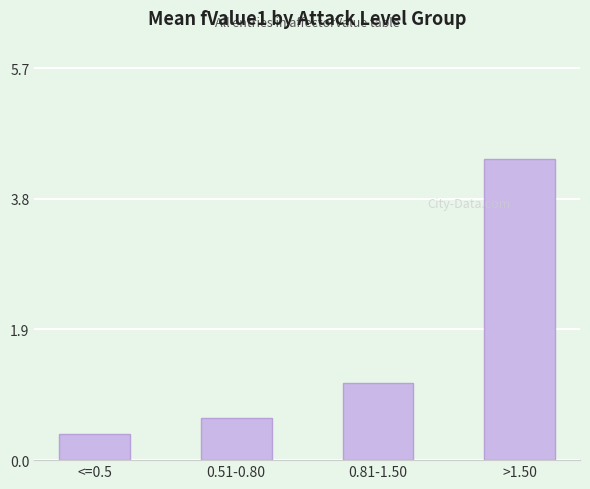

List the labels in order of value, largest first.

>1.50, 0.81-1.50, 0.51-0.80, <=0.5